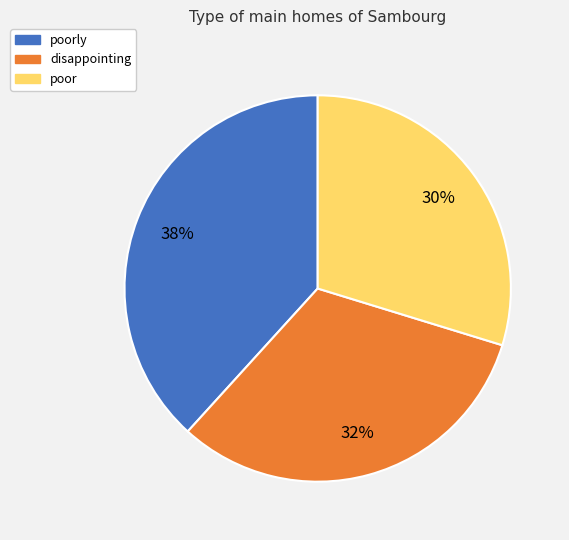

To the nearest percent, what is the average slice percentage?

33%